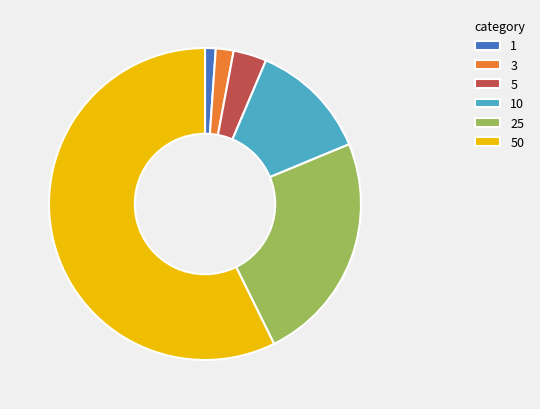

Is the sum of 1 and 10 greater than half?

No